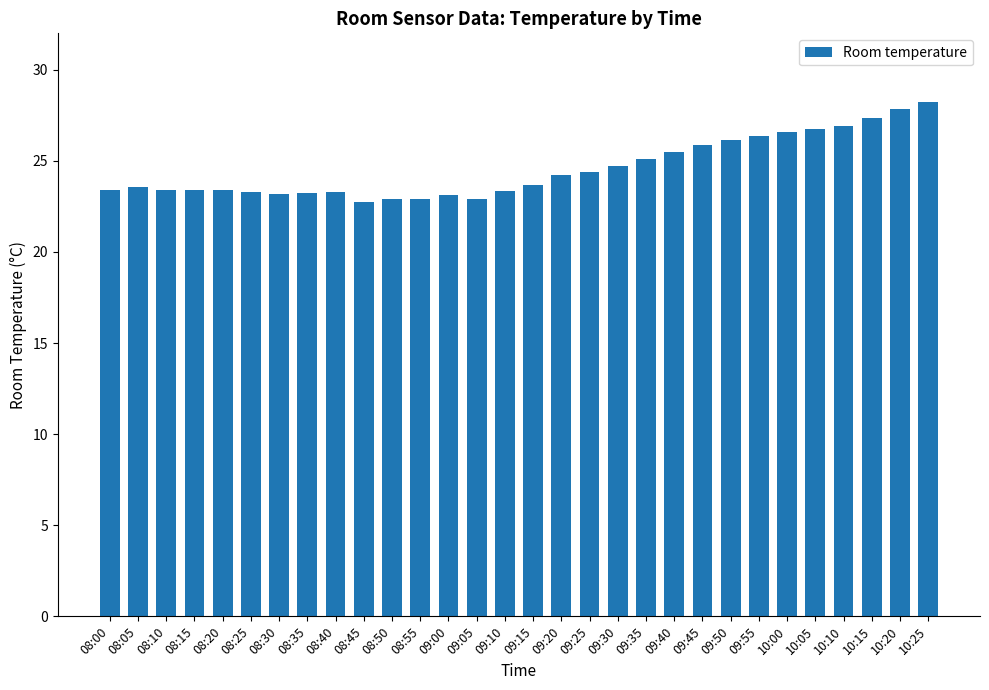

What is the difference between the second highest and minimum values?

5.1